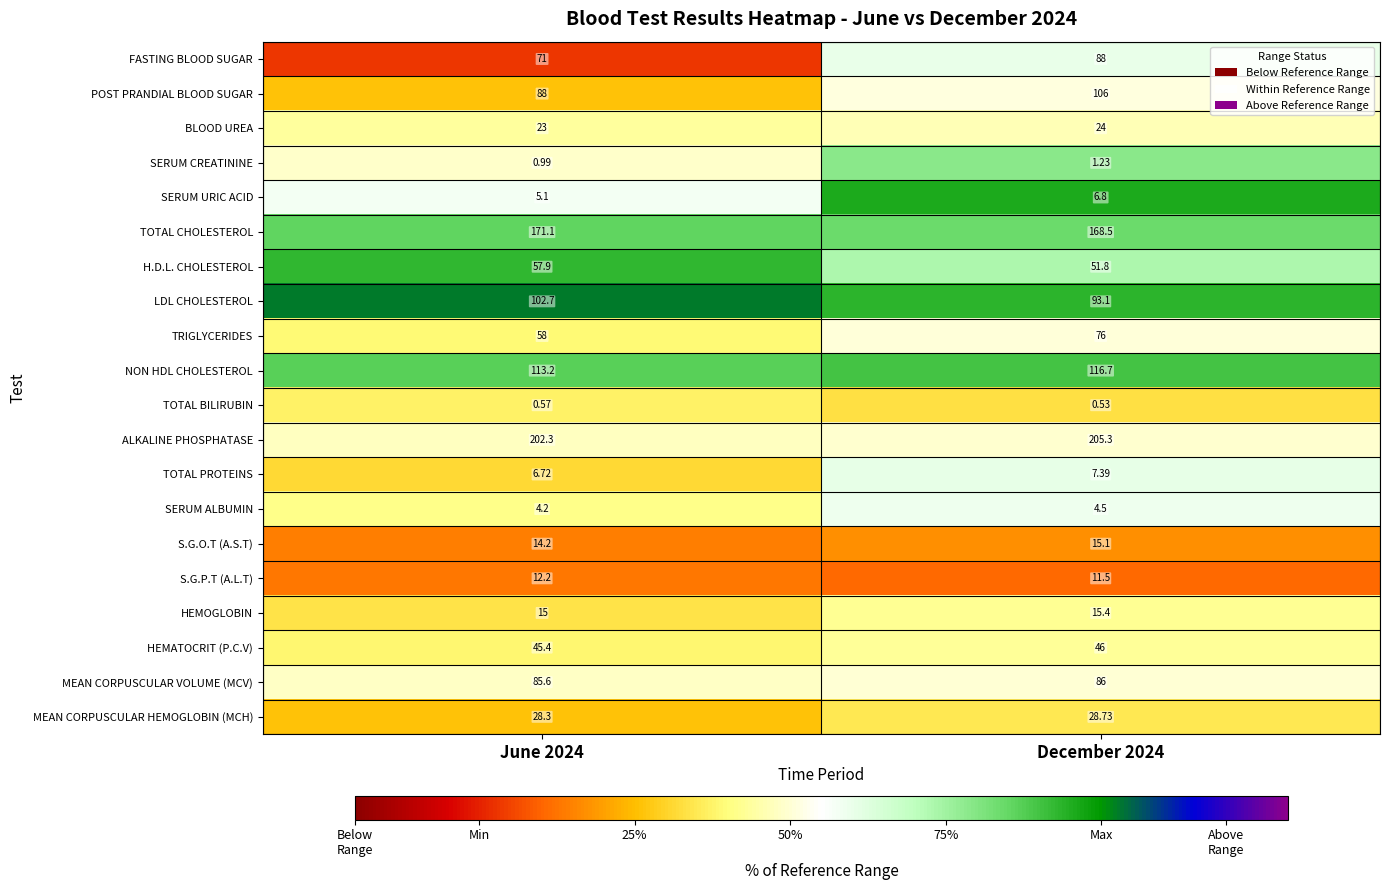

At June 2024, list the series in order from largest to smallest.

ALKALINE PHOSPHATASE, TOTAL CHOLESTEROL, NON HDL CHOLESTEROL, LDL CHOLESTEROL, POST PRANDIAL BLOOD SUGAR, MEAN CORPUSCULAR VOLUME (MCV), FASTING BLOOD SUGAR, TRIGLYCERIDES, H.D.L. CHOLESTEROL, HEMATOCRIT (P.C.V), MEAN CORPUSCULAR HEMOGLOBIN (MCH), BLOOD UREA, HEMOGLOBIN, S.G.O.T (A.S.T), S.G.P.T (A.L.T), TOTAL PROTEINS, SERUM URIC ACID, SERUM ALBUMIN, SERUM CREATININE, TOTAL BILIRUBIN